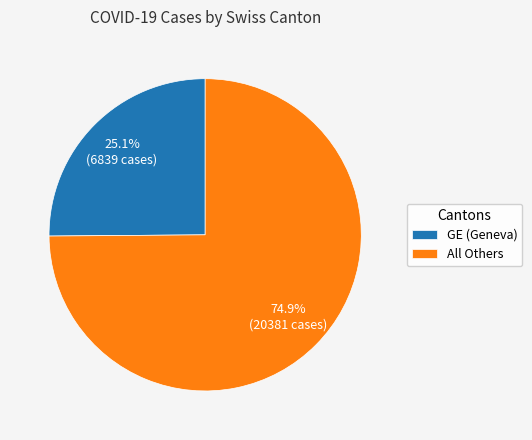

What is the smallest slice in the pie chart?

GE (Geneva)